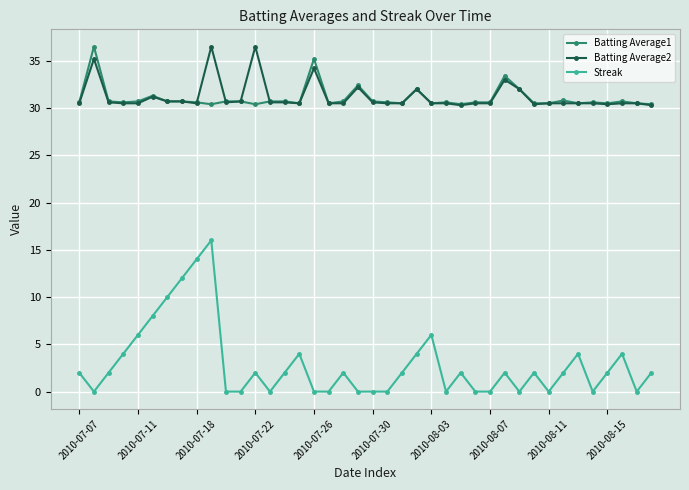

Is this an area chart (filled region under the line)?

No